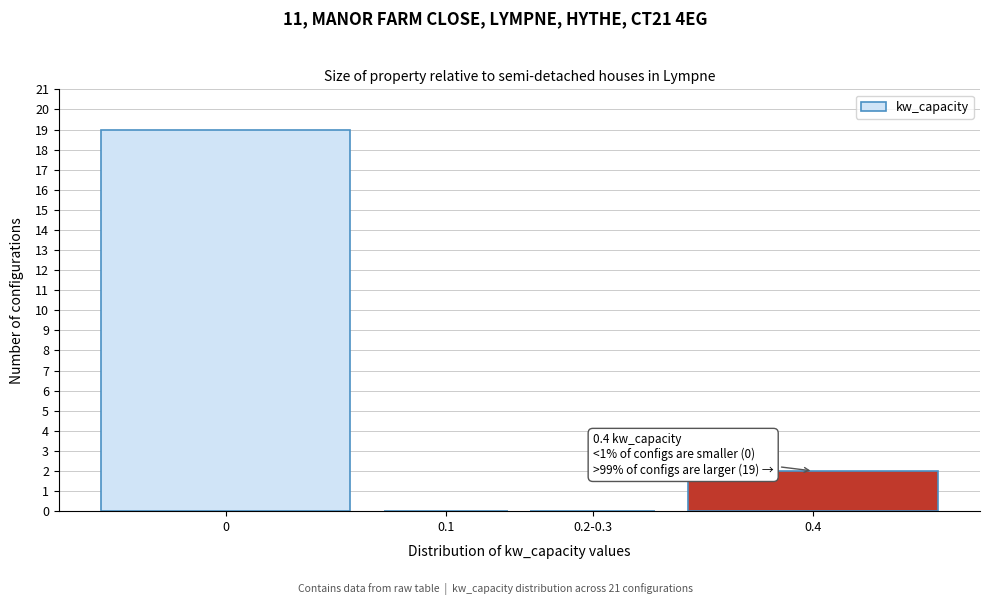

Reading left to right, extract all data points from this chart.

0=19	0.1=0	0.2-0.3=0	0.4=2